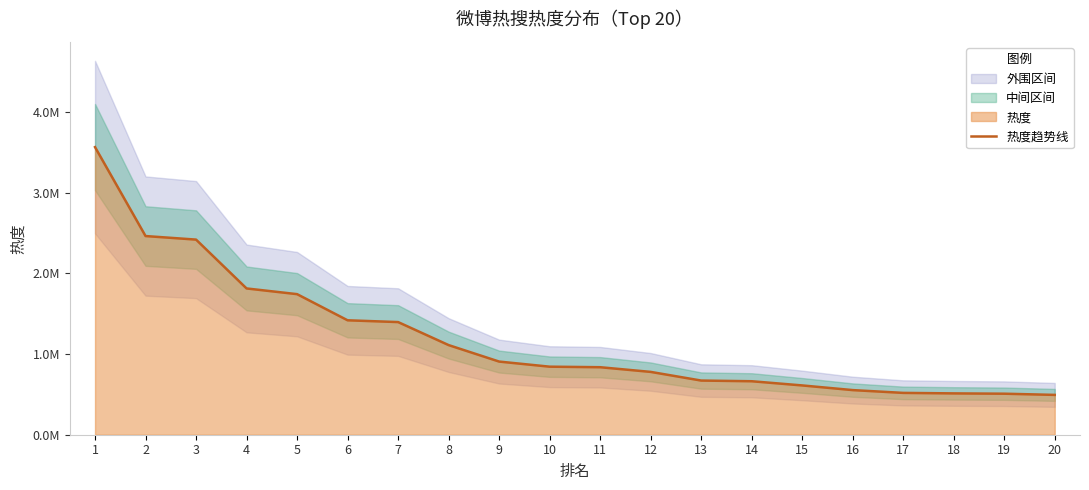

Approximately how many times larger is the value at 4 compared to 1?

0.5